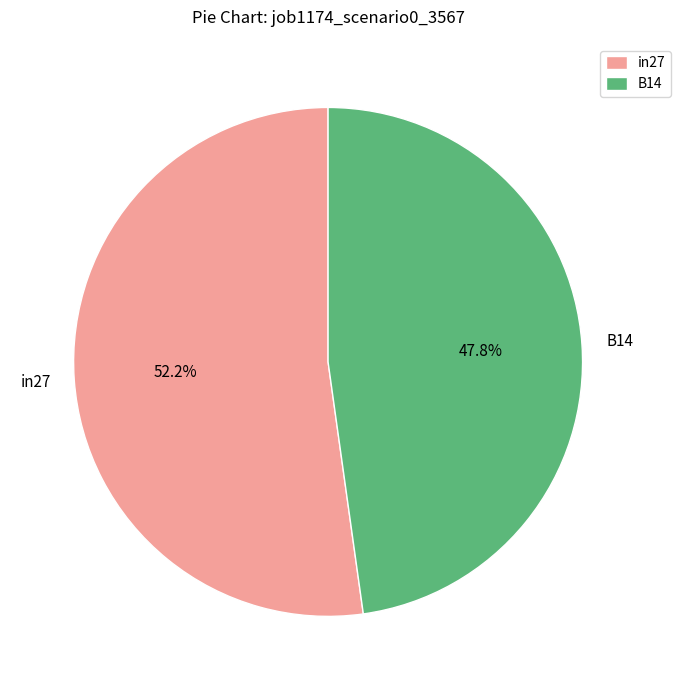

Is there any slice that represents more than half of the pie?

Yes